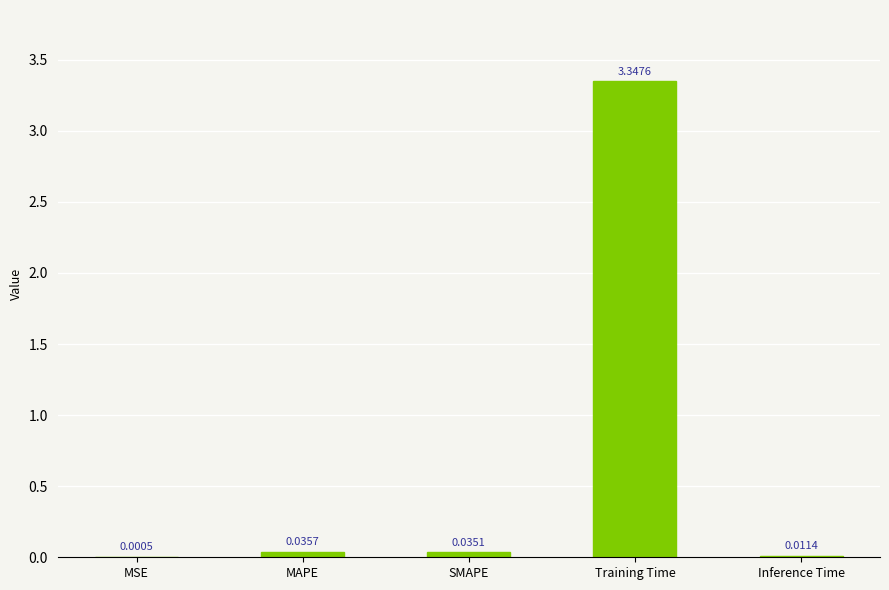

What is the average value?

0.7